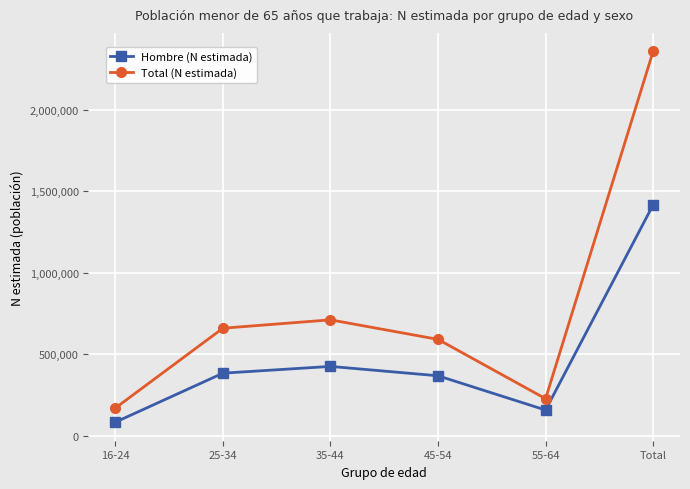

The value of Hombre (N estimada) at 45-54 is 367663. True or false?

True